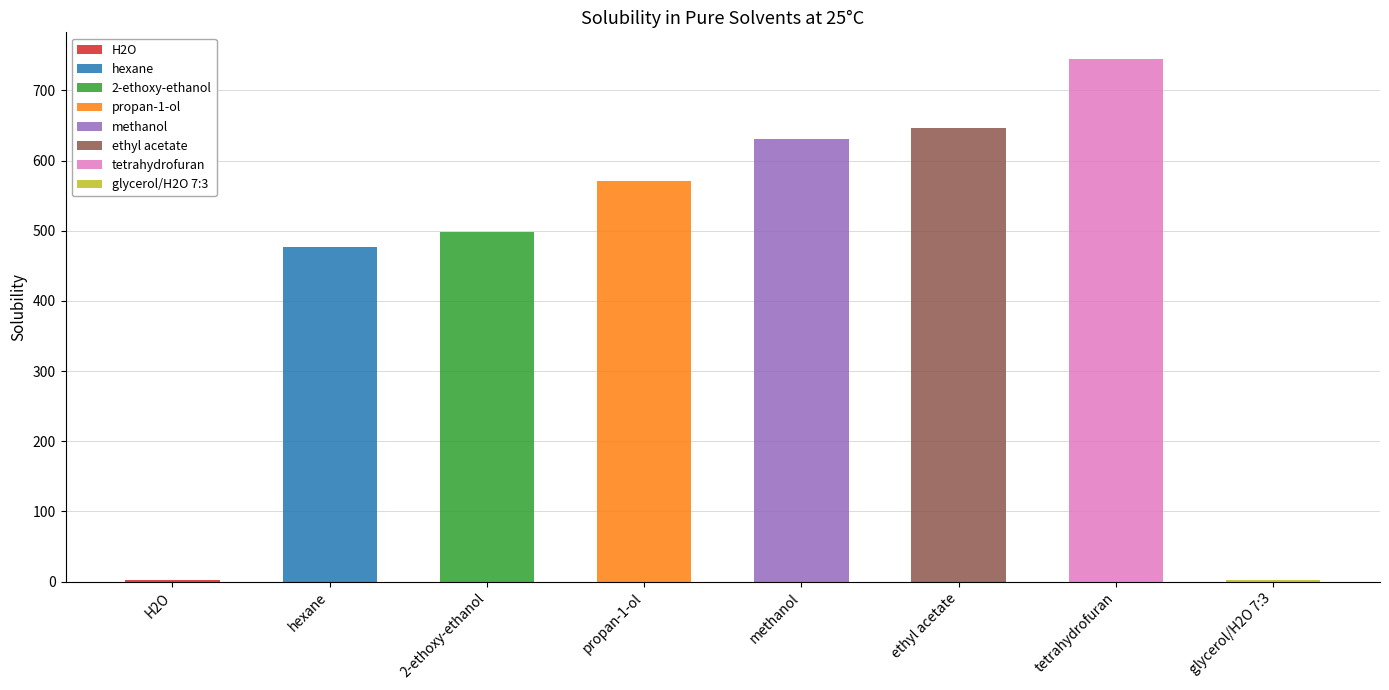

What is the difference between the values at methanol and H2O?

629.3